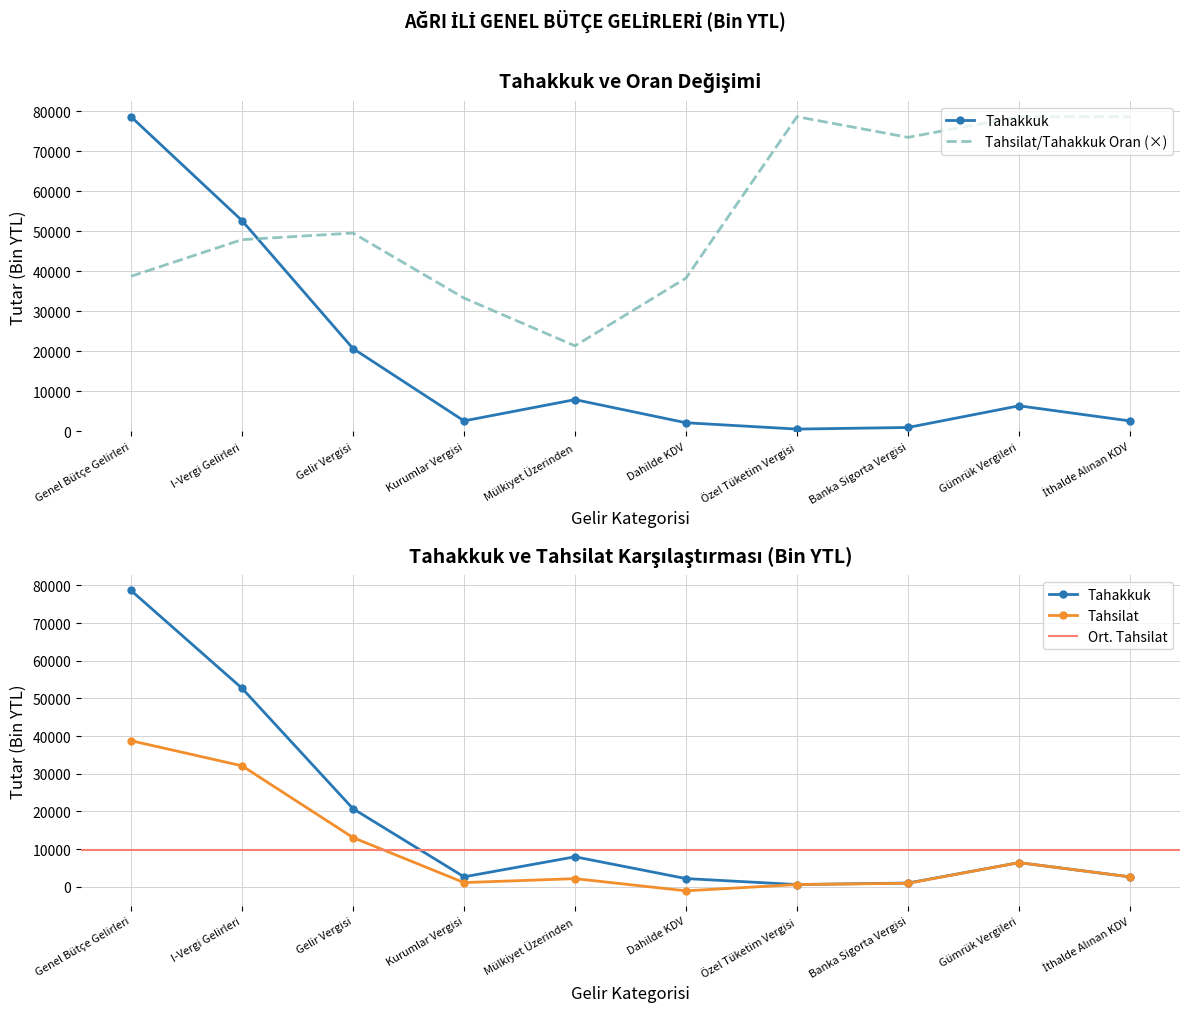

True or false: Tahakkuk has a value of 1684 at Banka Sigorta Vergisi.

False